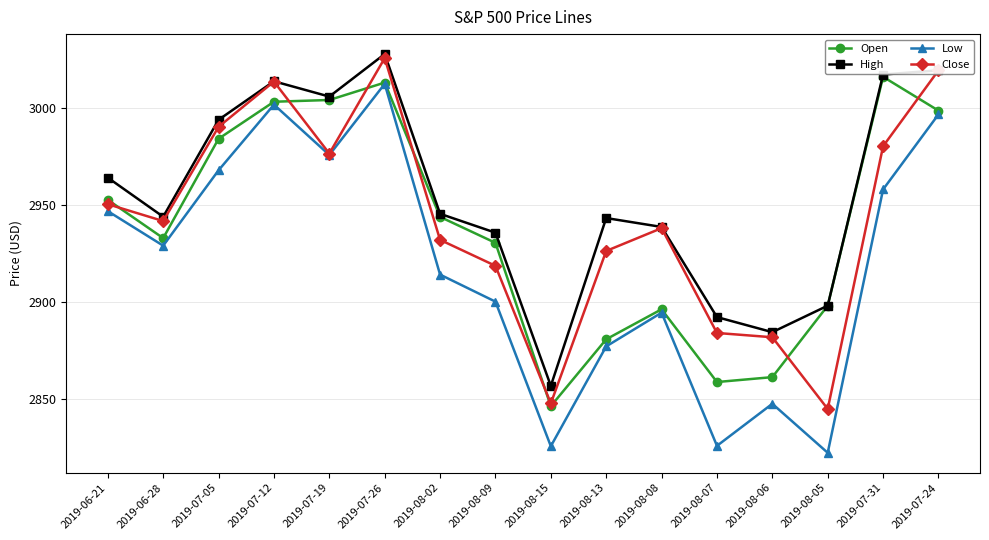

Which series changed the most between 2019-08-09 and 2019-08-06?

Open